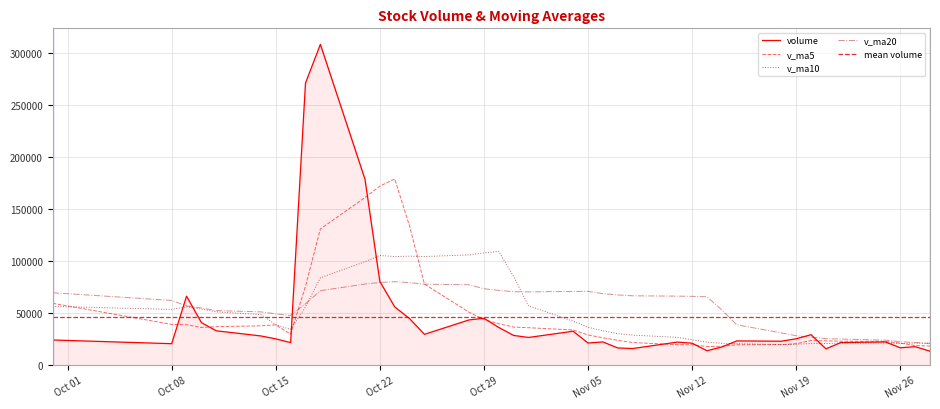

Does the chart display data point markers on the line(s)?

No